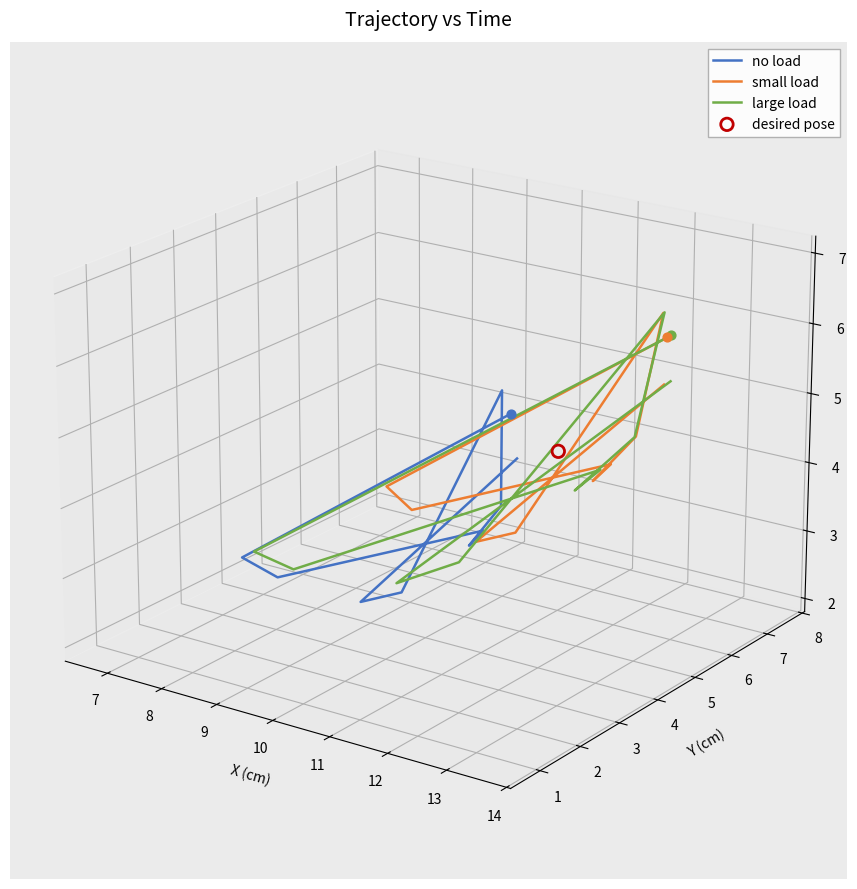

Is the value of no load at 15 greater than the value of large load at 8?

Yes